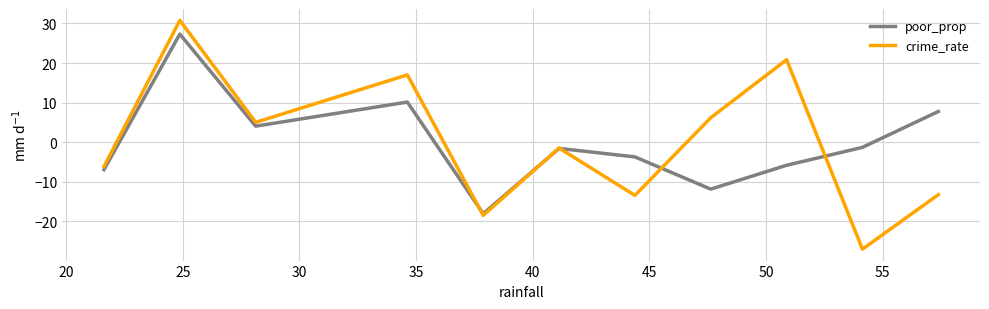

Which series has the largest range (max minus min)?

crime_rate